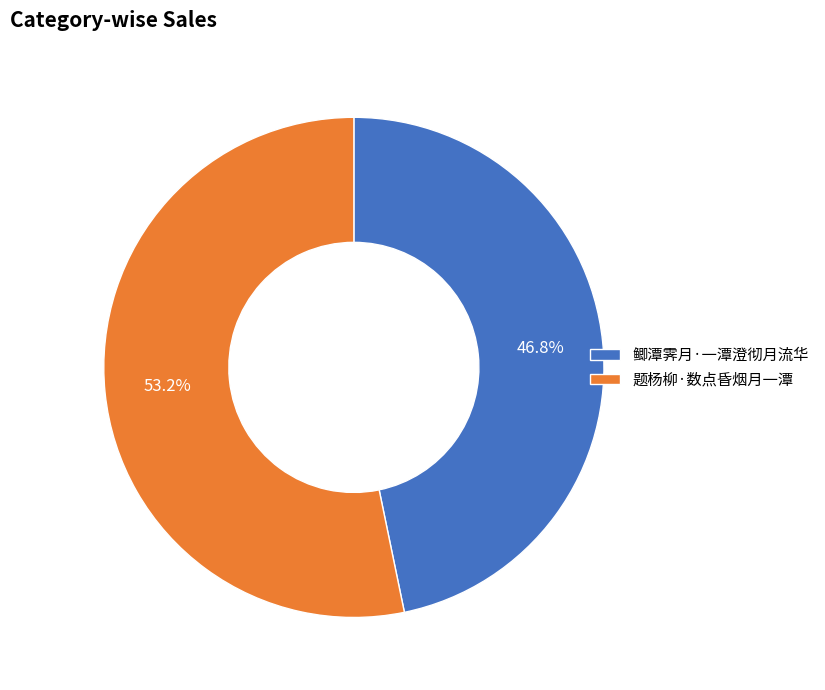

Between 鲫潭霁月·一潭澄彻月流华 and 题杨柳·数点昏烟月一潭, which is larger?

题杨柳·数点昏烟月一潭